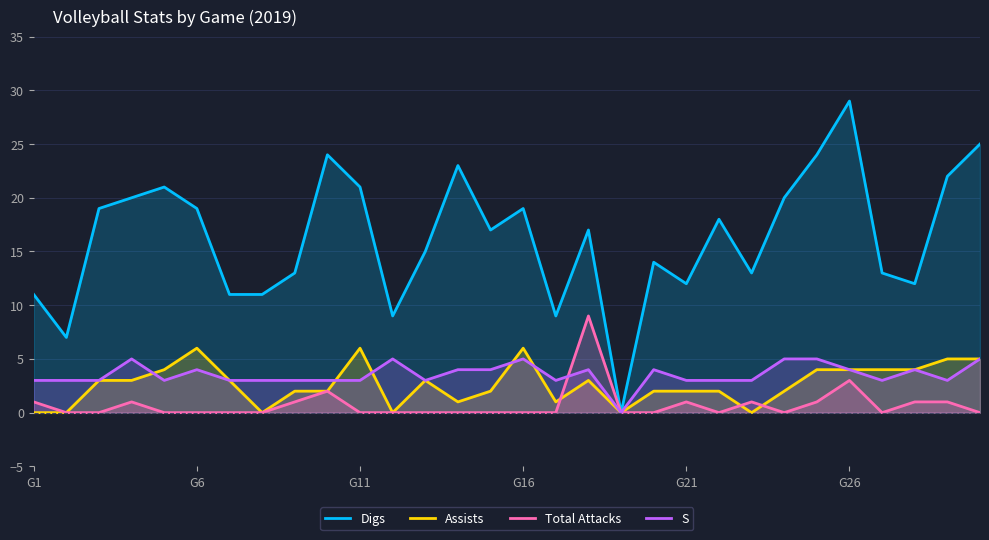

What is the maximum value for S?

5